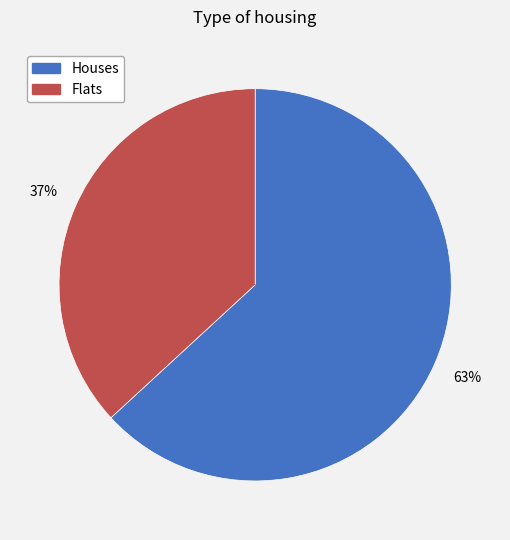

To the nearest percent, what is the difference between the largest and smallest slice percentages?

26%